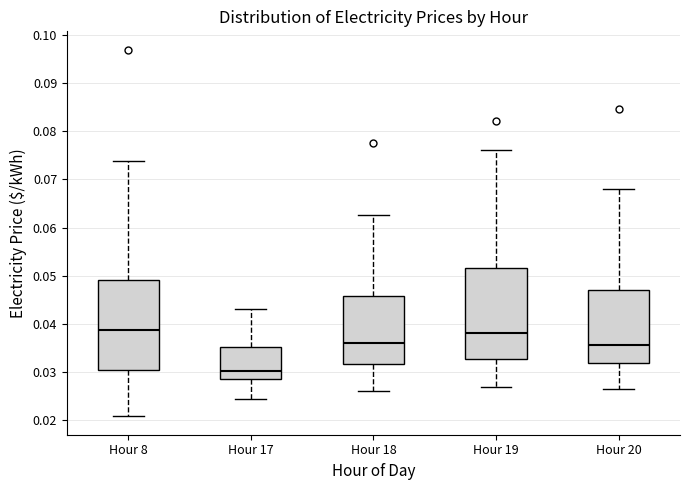

Reading left to right, transcribe this box plot: for each box, give where its median line is, the range the box spans, and where its two whiskers end, as read against the y-axis. The values are not printed on the chart, so give them approximately, as read against the axis.

Hour 8: median 0.039, box 0.030 to 0.049, whiskers 0.021 to 0.074
Hour 17: median 0.030, box 0.029 to 0.035, whiskers 0.024 to 0.043
Hour 18: median 0.036, box 0.032 to 0.046, whiskers 0.026 to 0.063
Hour 19: median 0.038, box 0.033 to 0.052, whiskers 0.027 to 0.076
Hour 20: median 0.036, box 0.032 to 0.047, whiskers 0.026 to 0.068